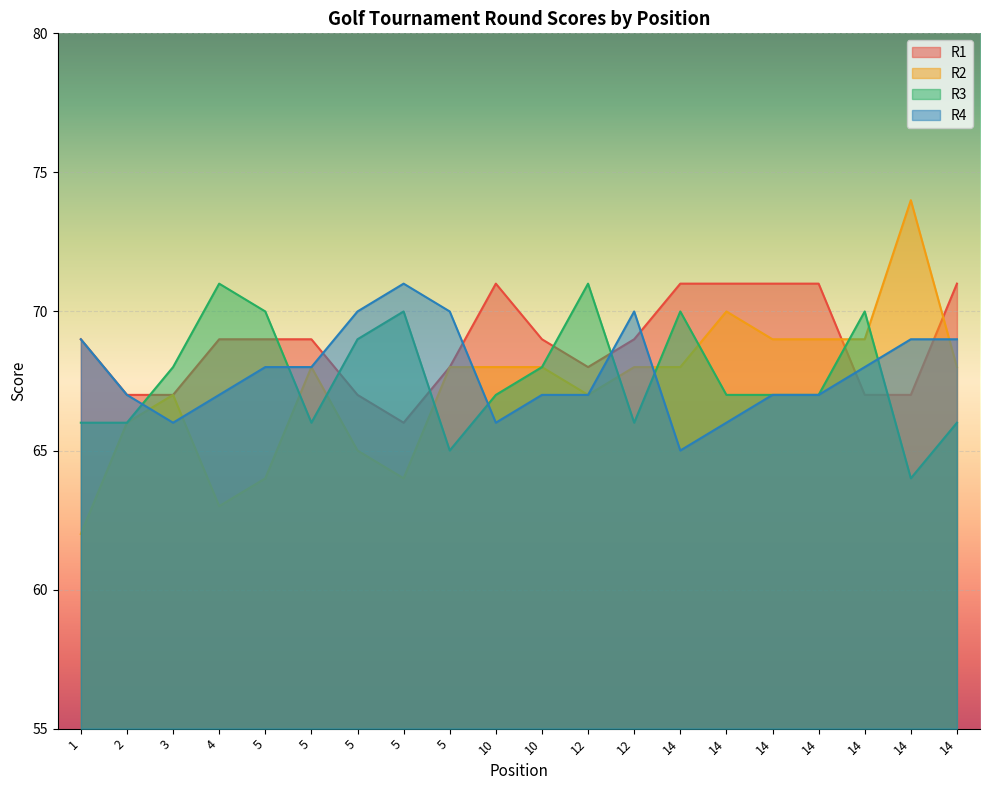

What are all the series names shown in the legend?

R1, R2, R3, R4